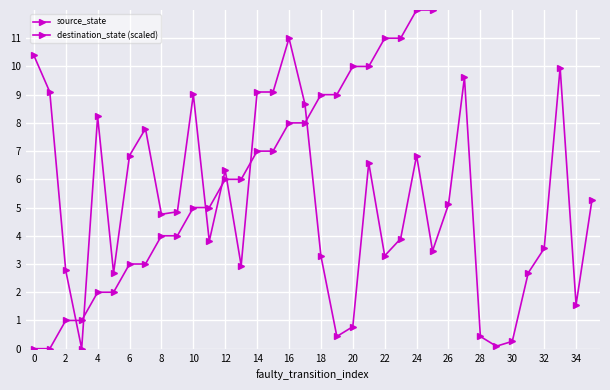

At which category is the sum across all series the highest?

33